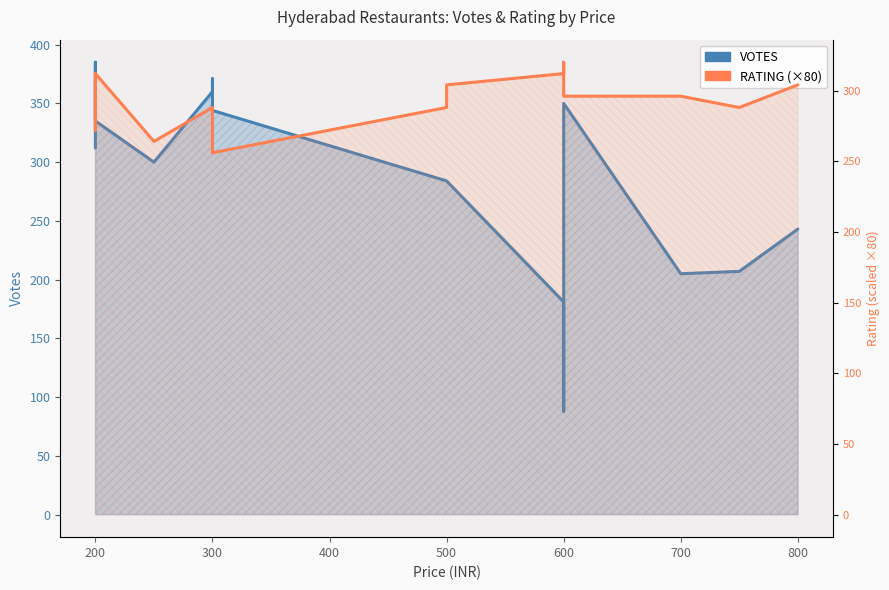

How many series are shown in this chart?

2